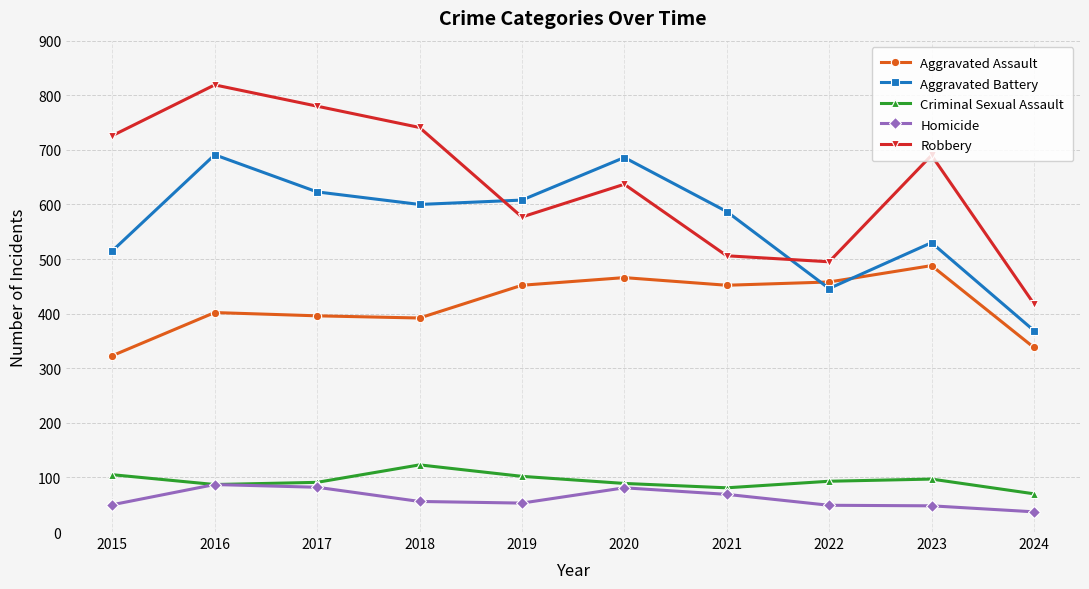

Which series changed the most between 2015 and 2021?

Robbery